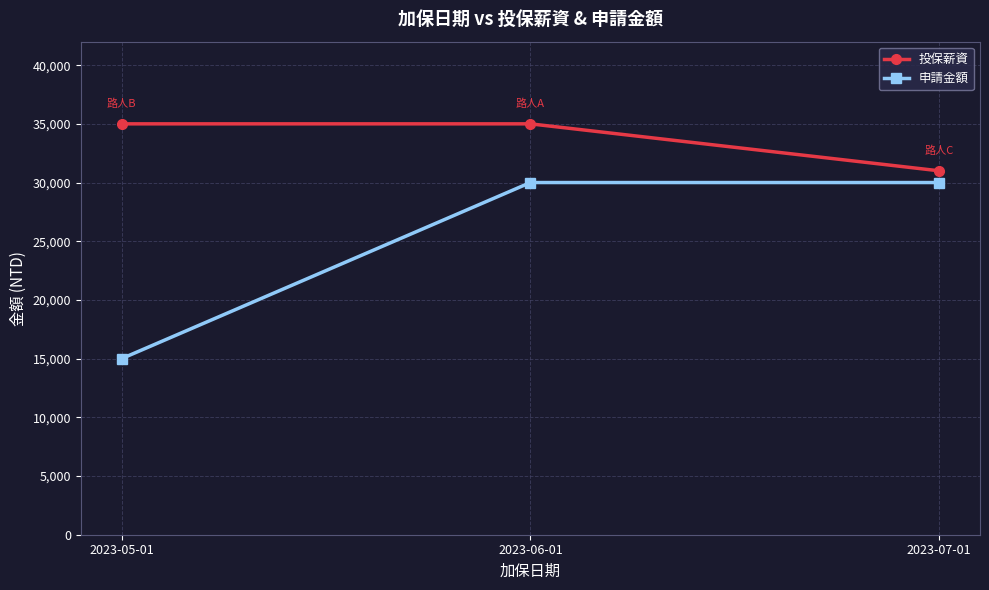

What are all the series names shown in the legend?

投保薪資, 申請金額